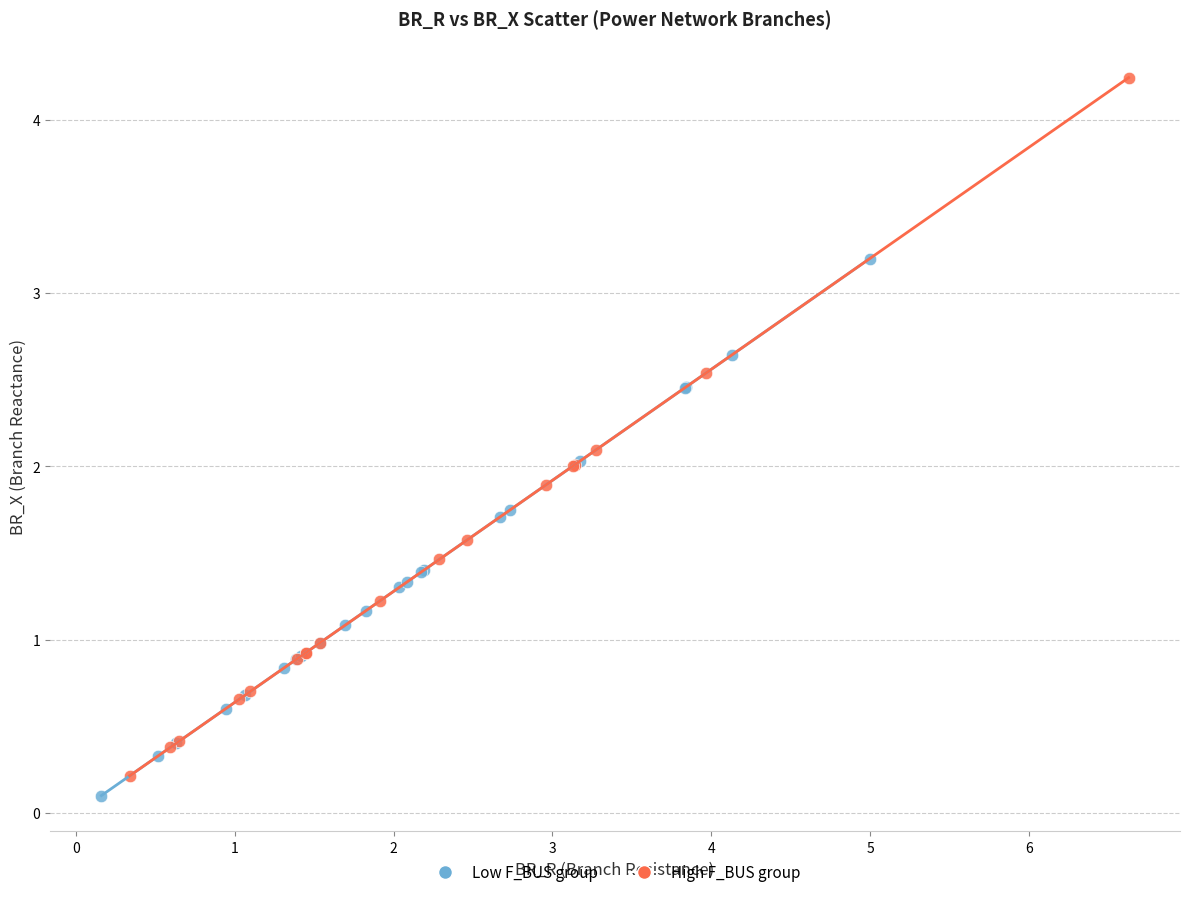

Which series has the widest spread of Y values?

High F_BUS group